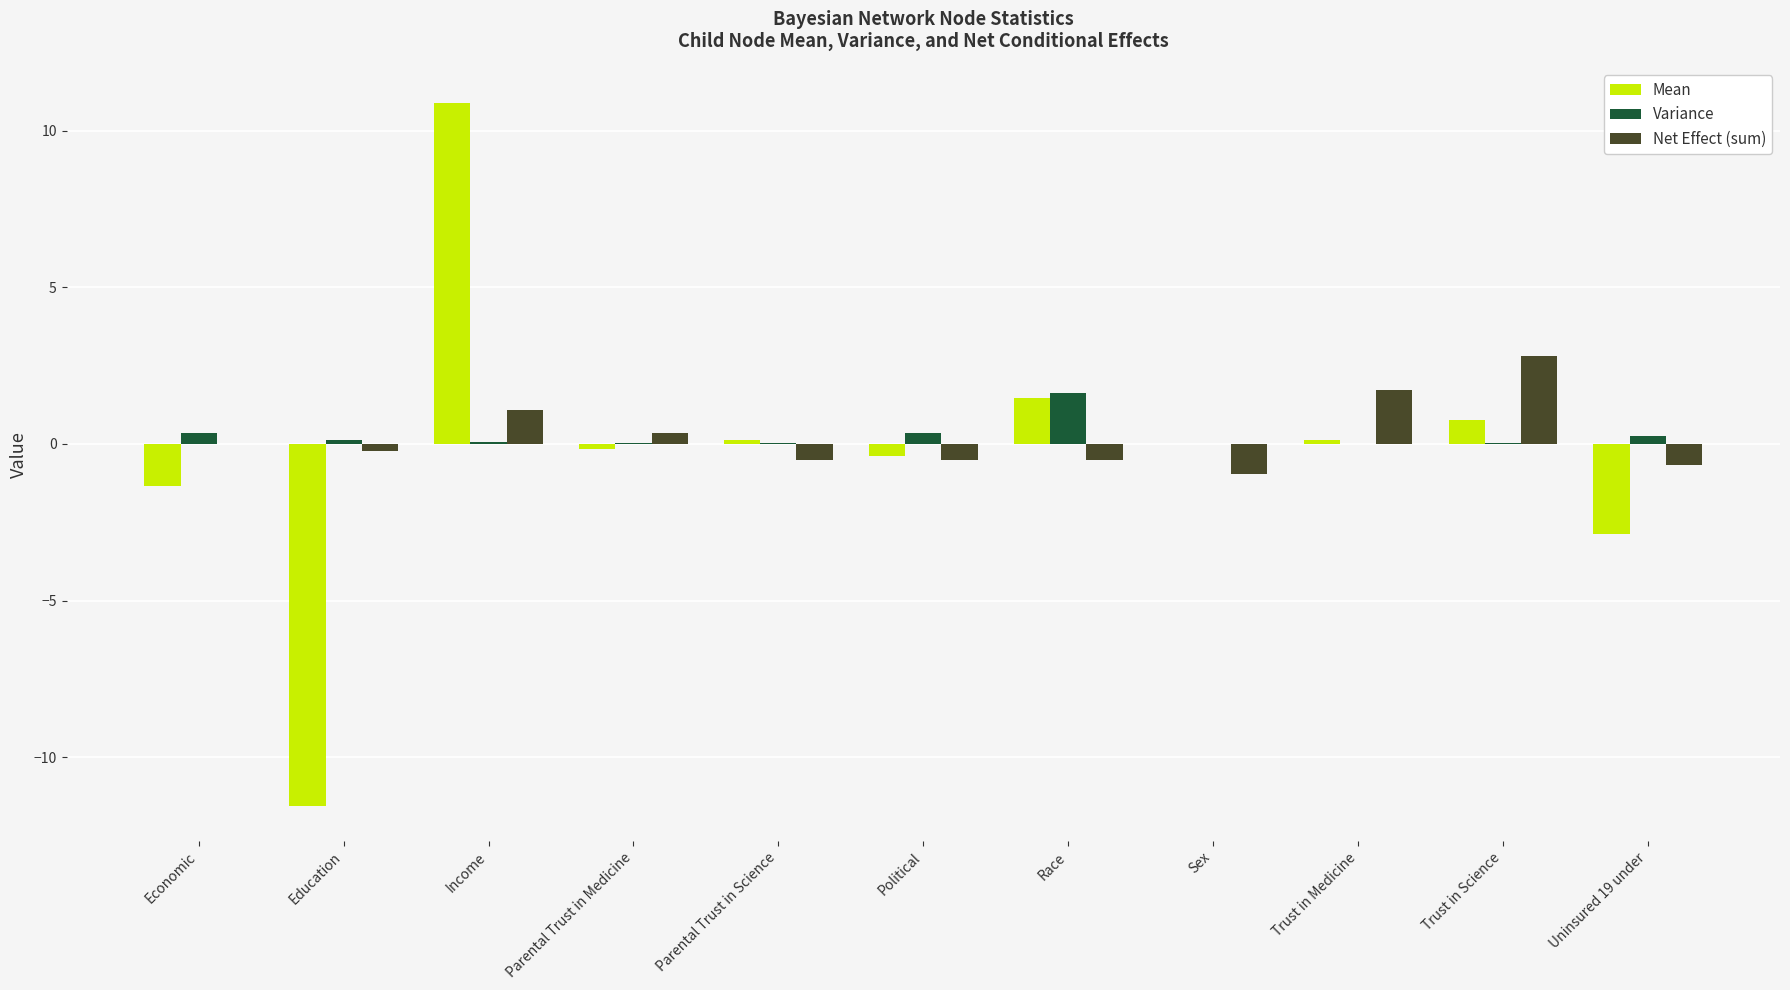

Which category has the highest value across all series?

Income